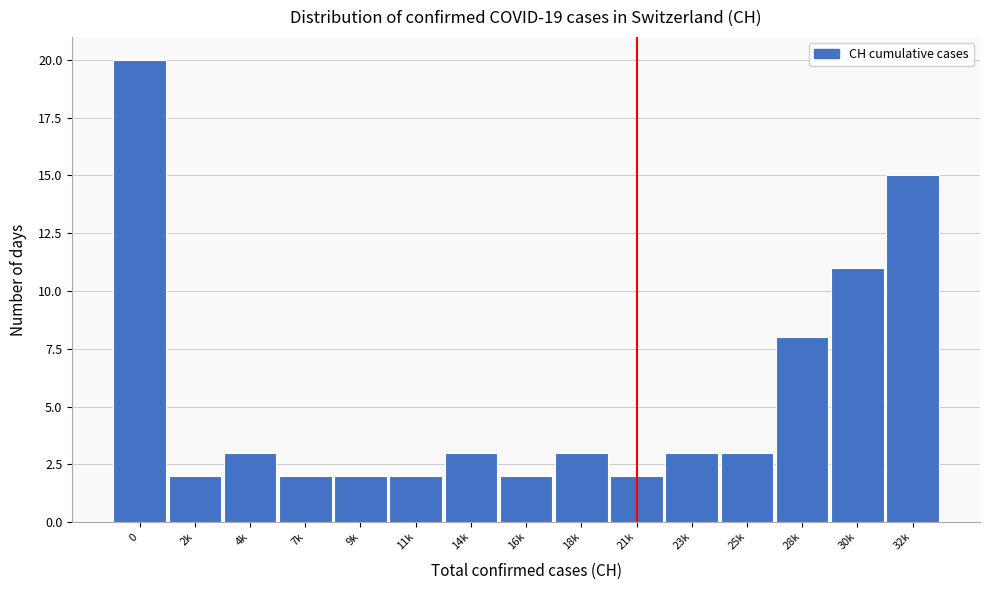

Reading left to right, list all the values displayed in this chart.

20	2	3	2	2	2	3	2	3	2	3	3	8	11	15